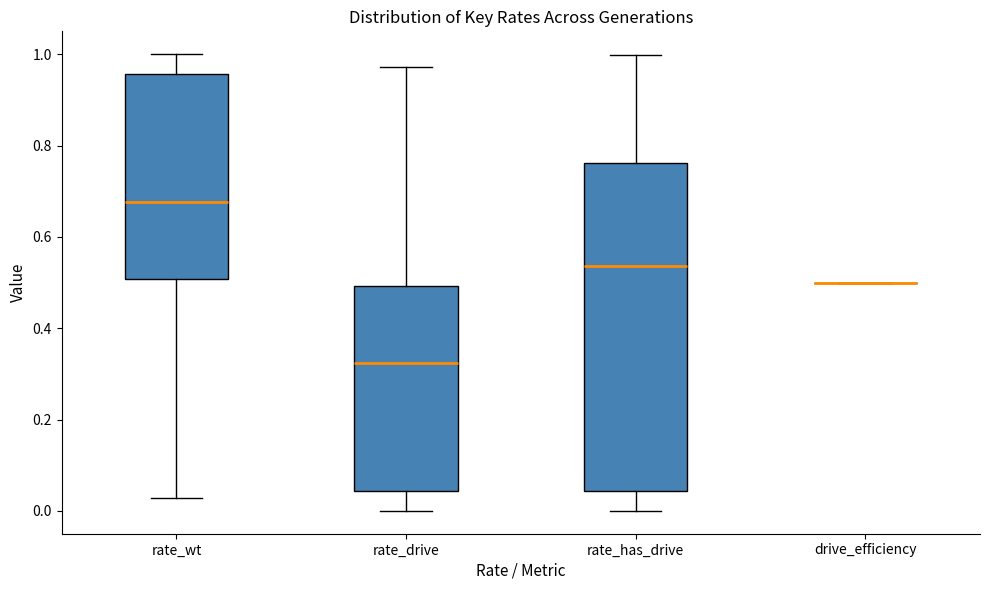

Where does the upper whisker of the box for rate_wt end on the y-axis? The values are not printed on the chart, so give them approximately, as read against the axis.

1.00